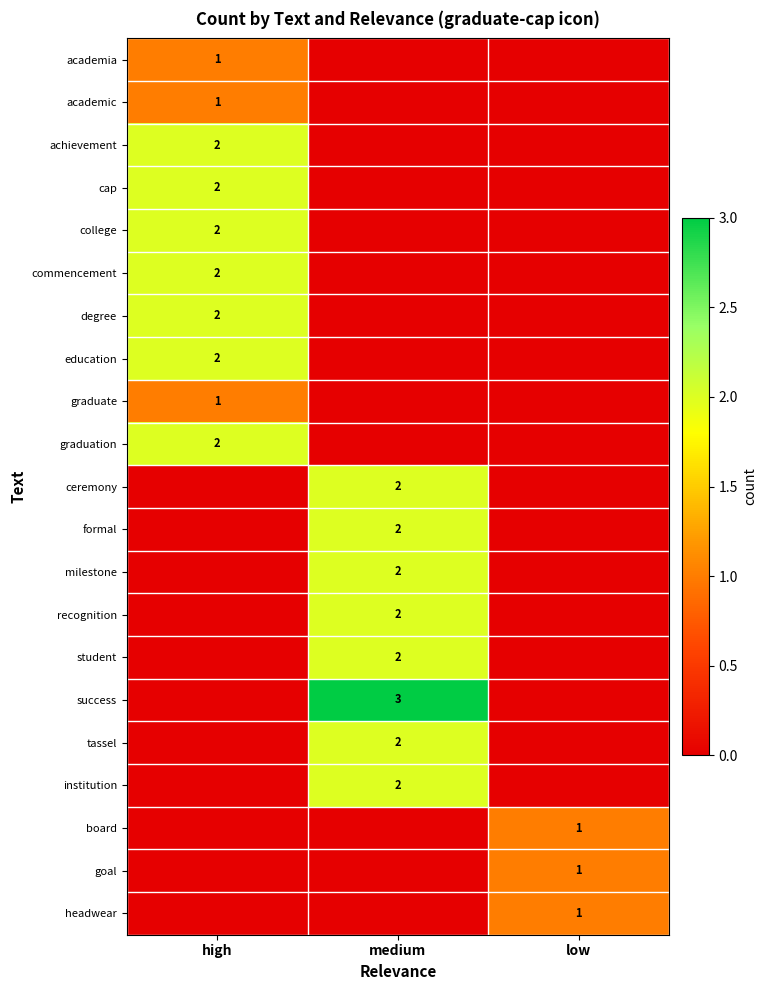

The recognition series shows 3 at medium. True or false?

False